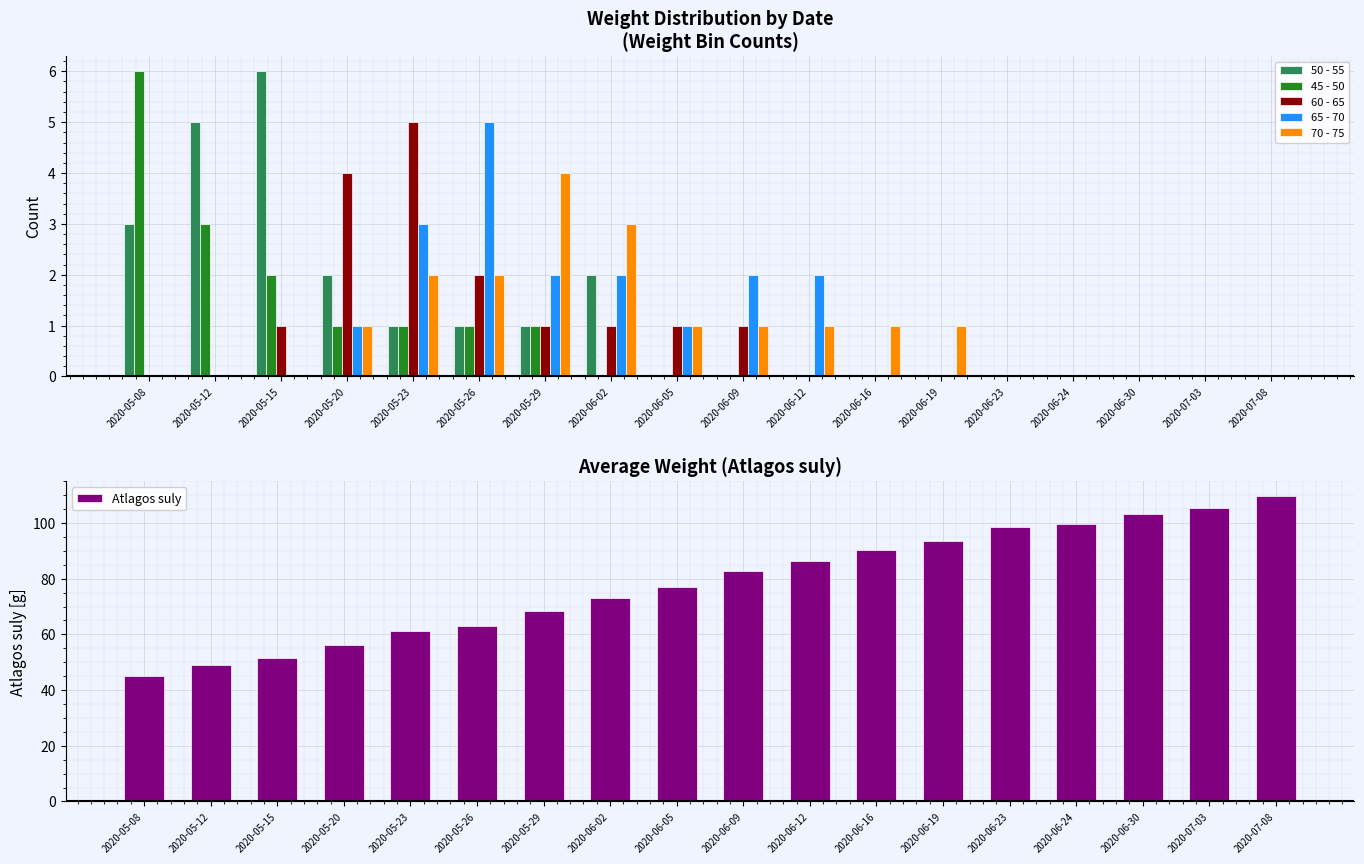

Count the 50 - 55 values in the range 0 to 2.

15